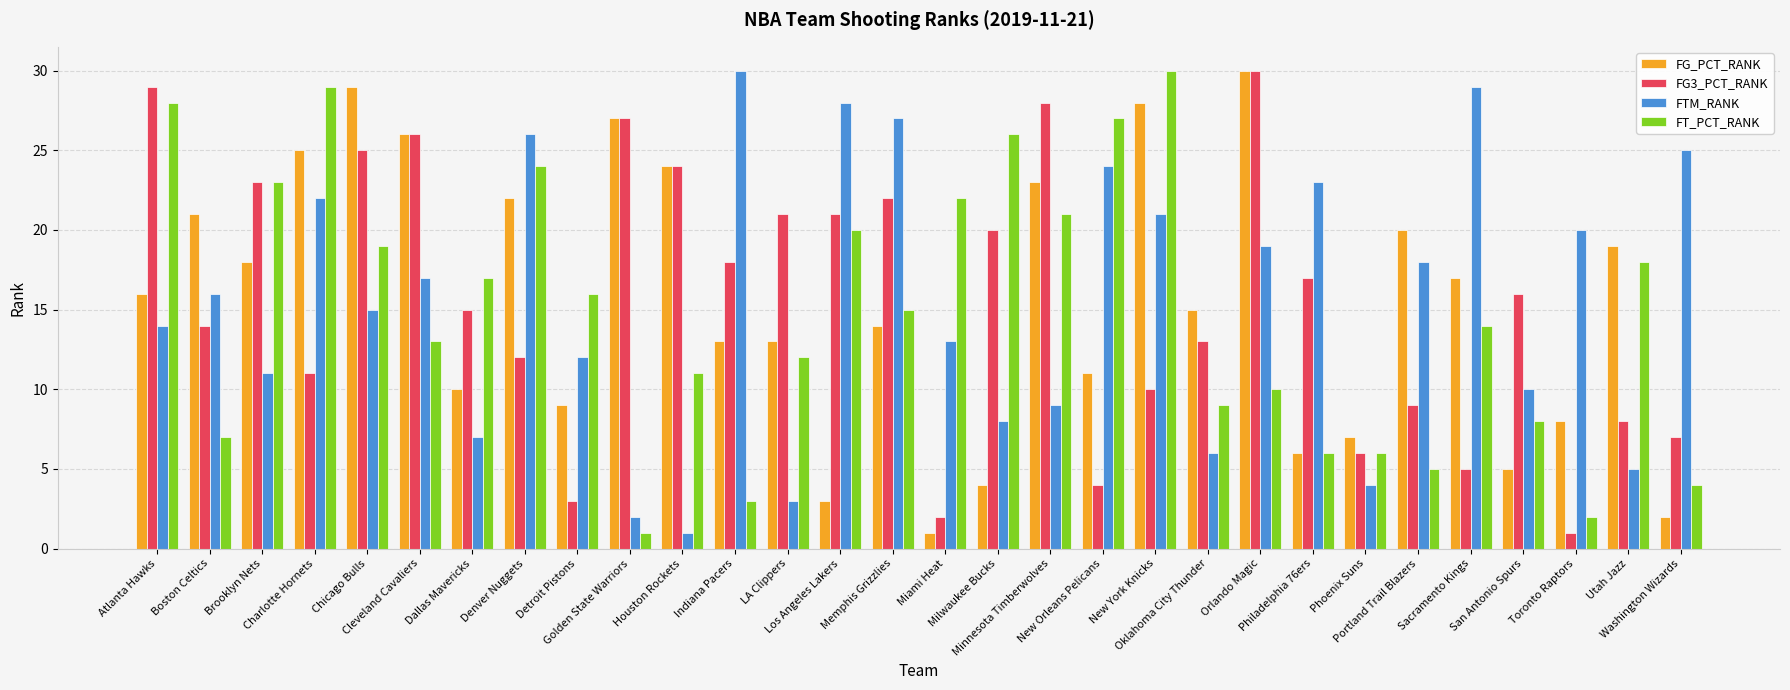

What value does the FTM_RANK series have at LA Clippers, to the nearest 5?

5